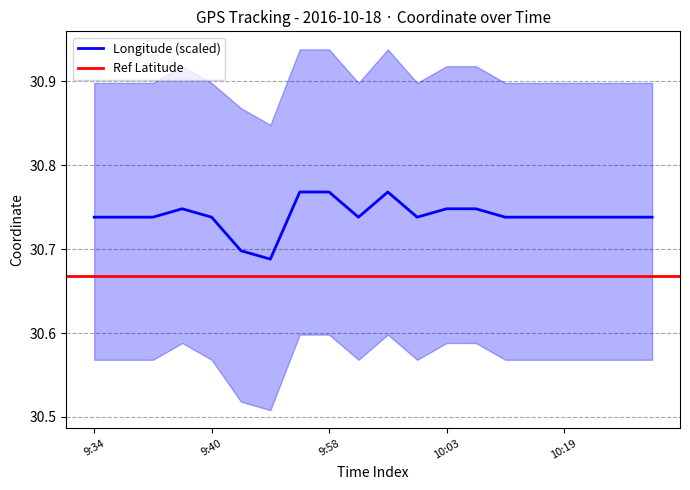

What is the smallest value displayed?

30.7